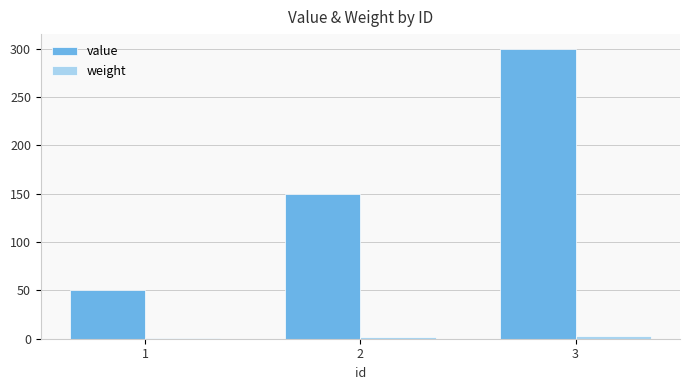

What value does the value series have at 1?

50.0